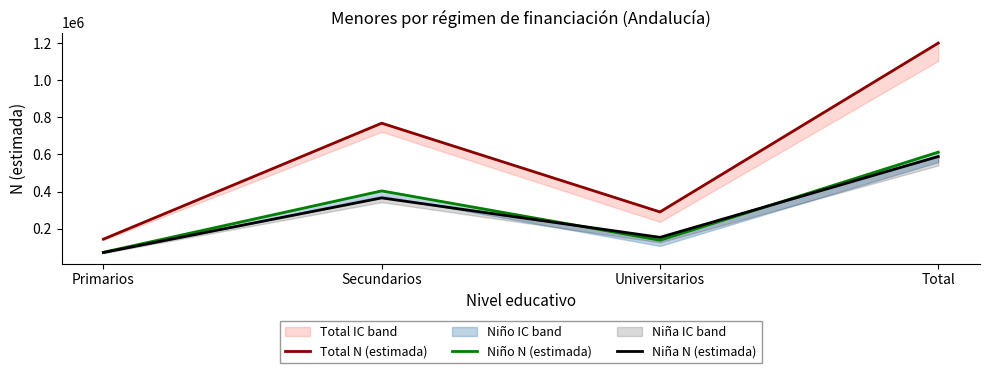

At which category is the sum across all series the highest?

Total